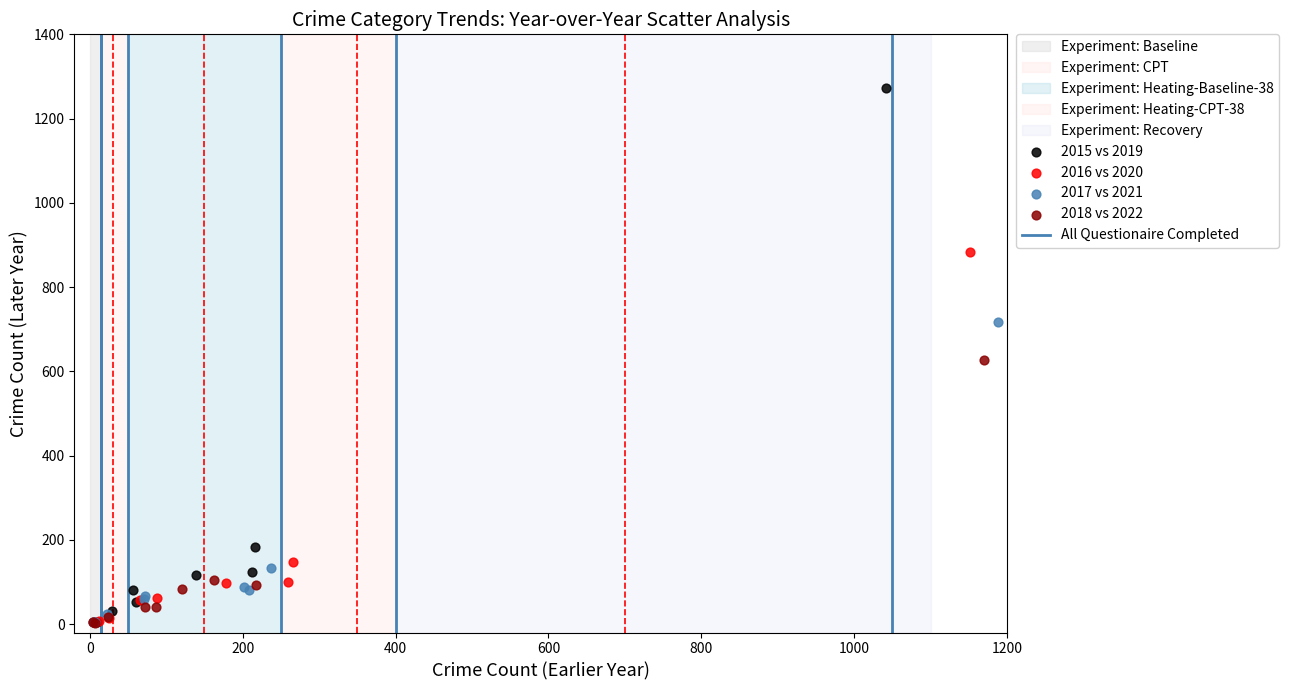

Which series reaches the maximum Y coordinate?

2015 vs 2019